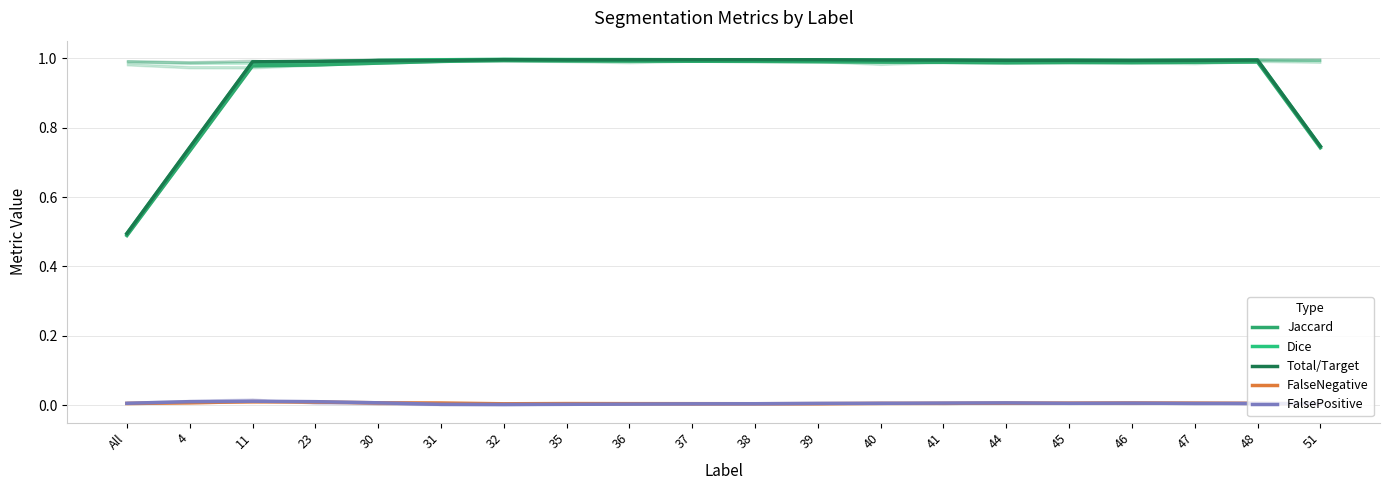

Is it true that Jaccard equals 0.6 at 47?

False